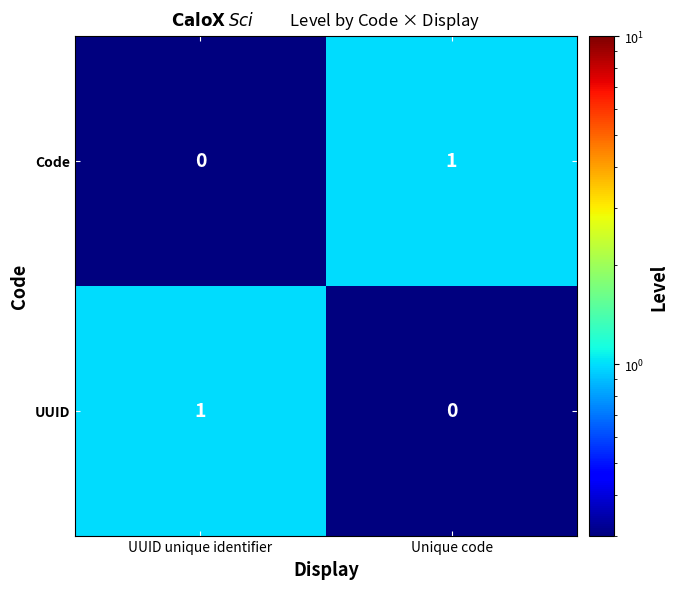

How many data points does each series have?

2